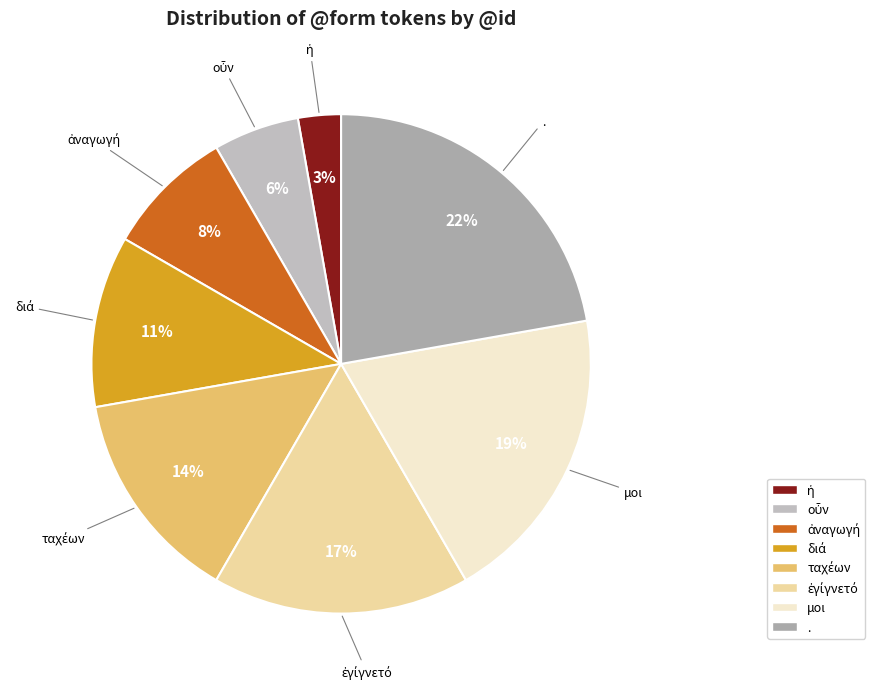

True or false: μοι accounts for 19% of the total.

True